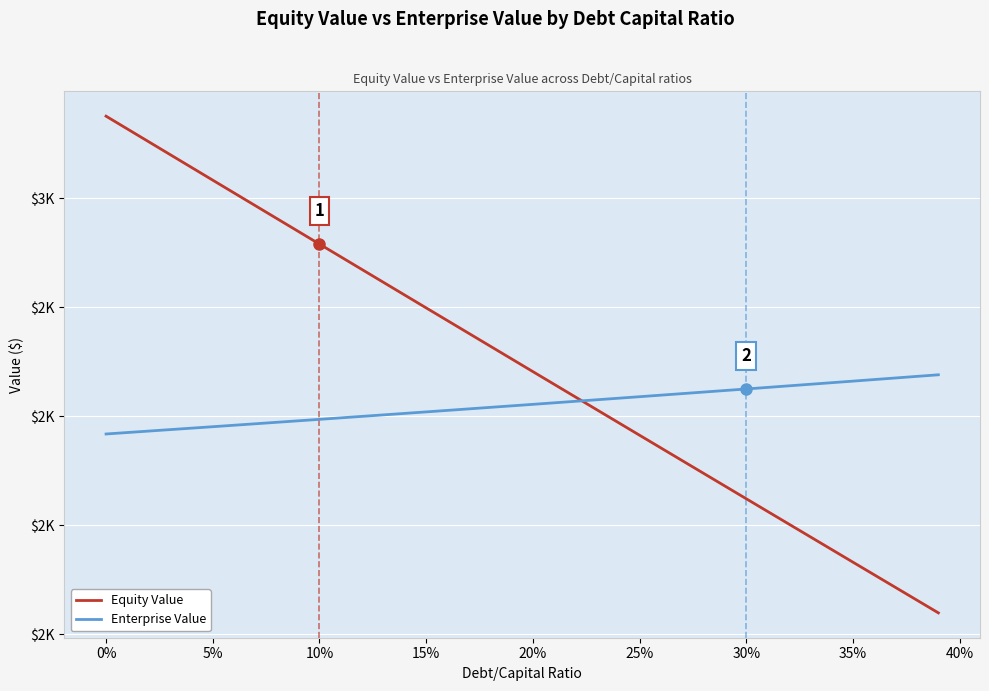

What are all the series names shown in the legend?

Equity Value, Enterprise Value